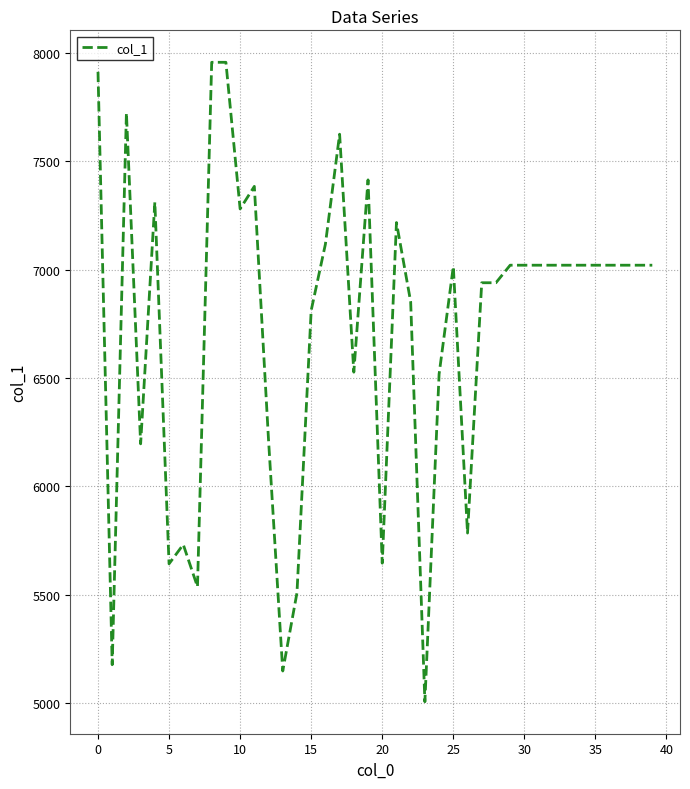

What is the smallest value displayed?

5005